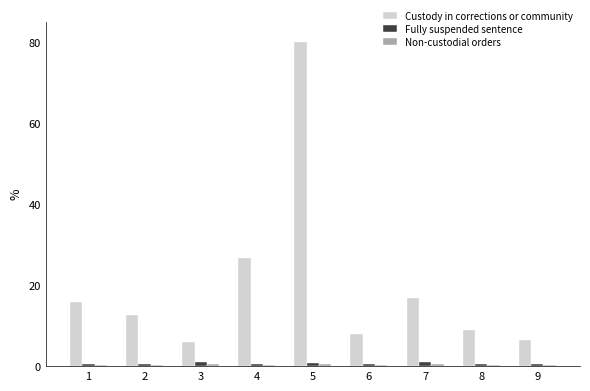

What is the greatest value displayed?

80.0